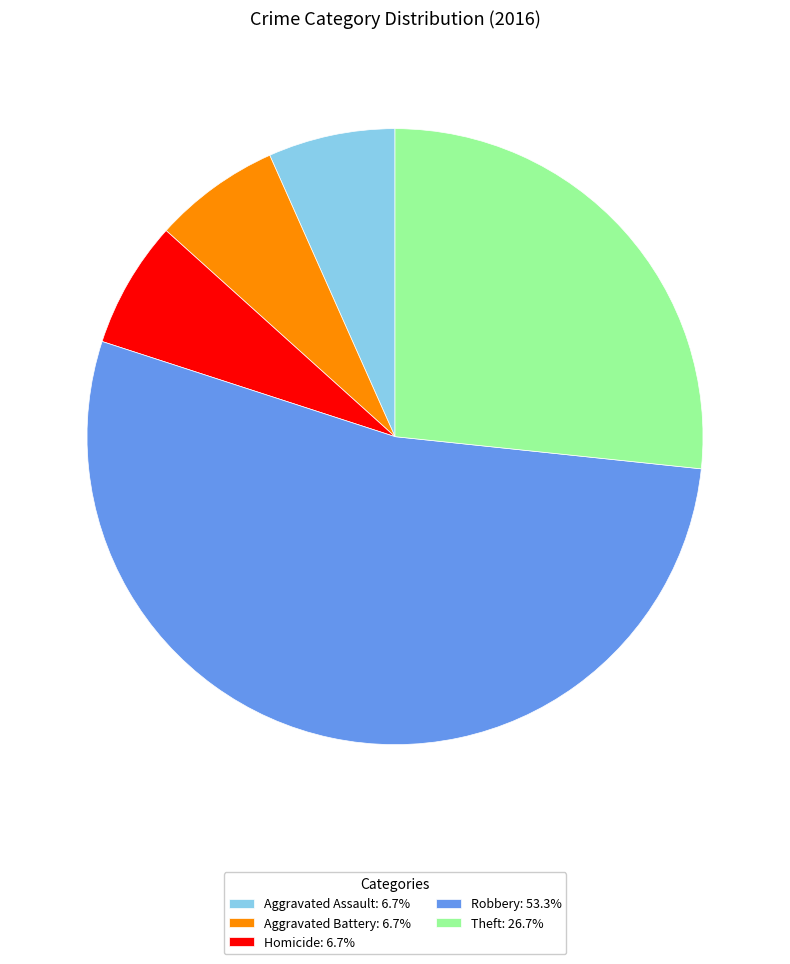

What is the ratio of the value at Homicide: 6.7% to the value at Aggravated Assault: 6.7%?

1.0